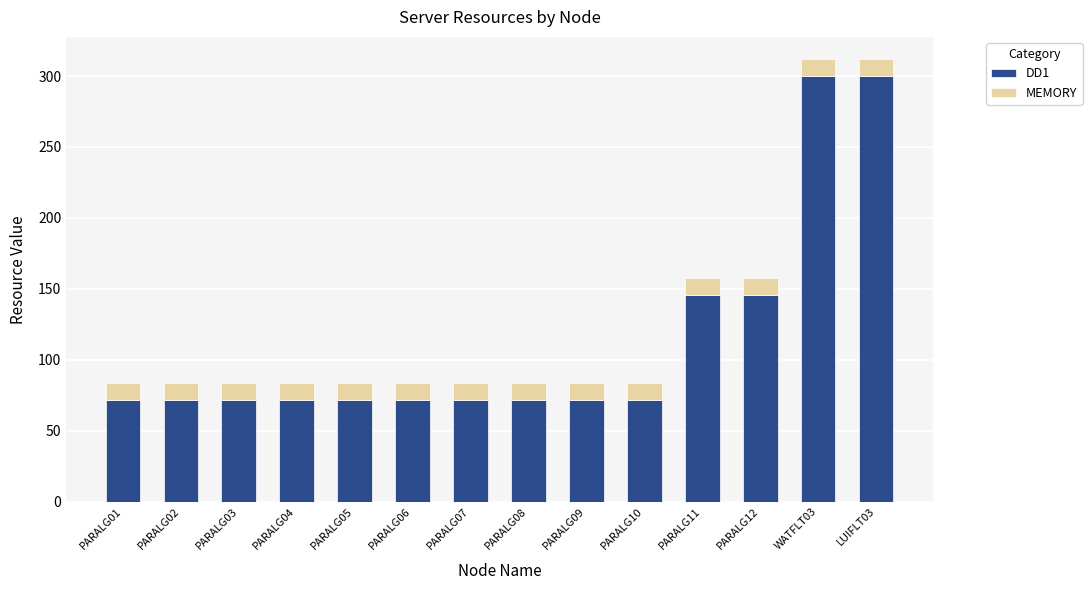

What is the difference between the maximum and second lowest values in the DD1 series?

228